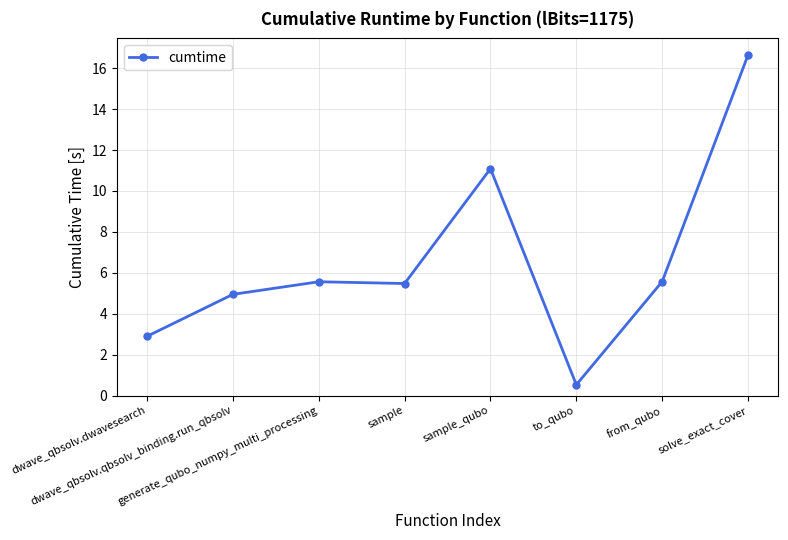

What is the ratio of the value at generate_qubo_numpy_multi_processing to the value at dwave_qbsolv.dwavesearch?

1.9